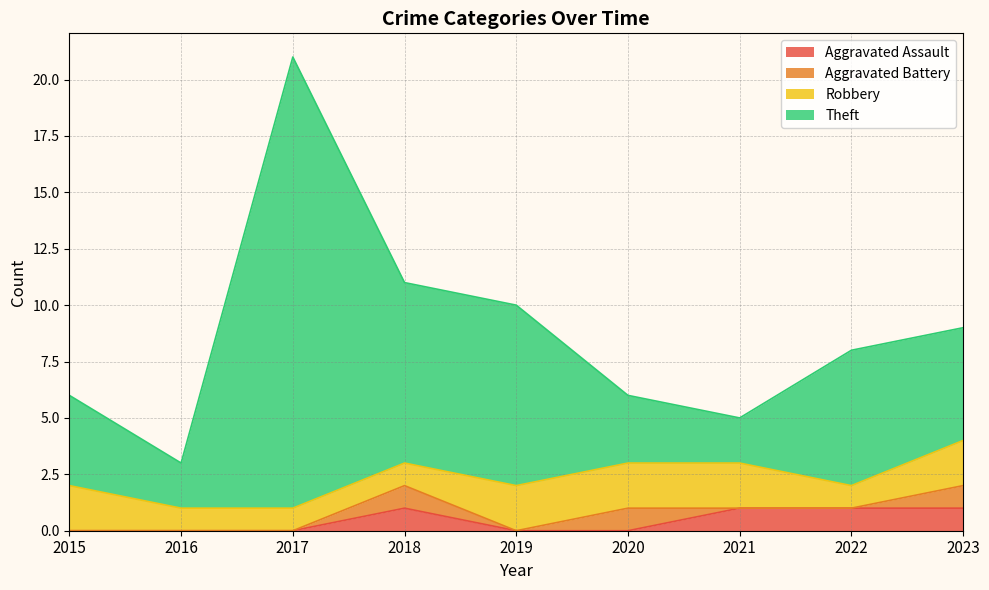

What is the total value across all series at 2016?

3